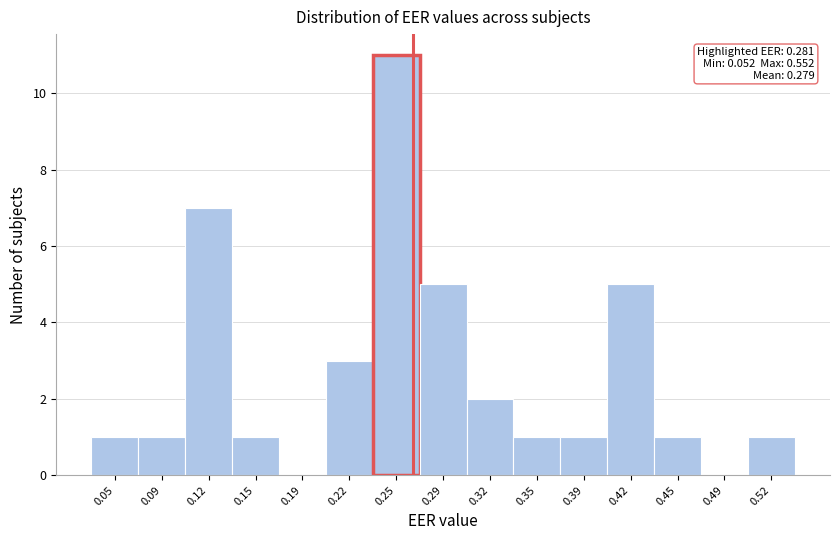

Reading right to left, what are all the values shown in this chart?

0.52=1	0.49=0	0.45=1	0.42=5	0.39=1	0.35=1	0.32=2	0.29=5	0.25=11	0.22=3	0.19=0	0.15=1	0.12=7	0.09=1	0.05=1